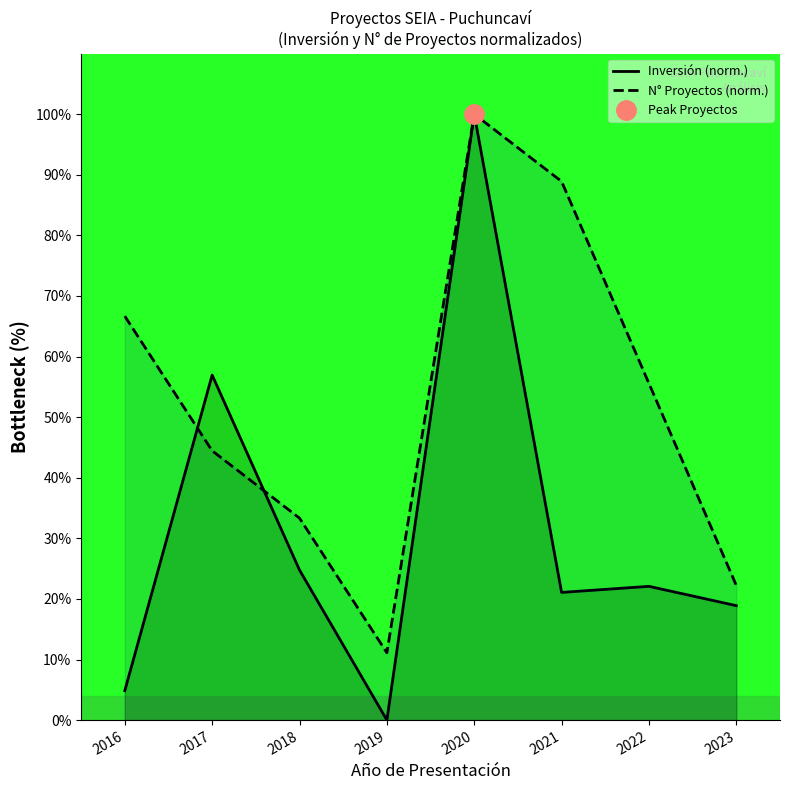

How many intersections are there between Inversión (norm.) and N° Proyectos (norm.)?

2